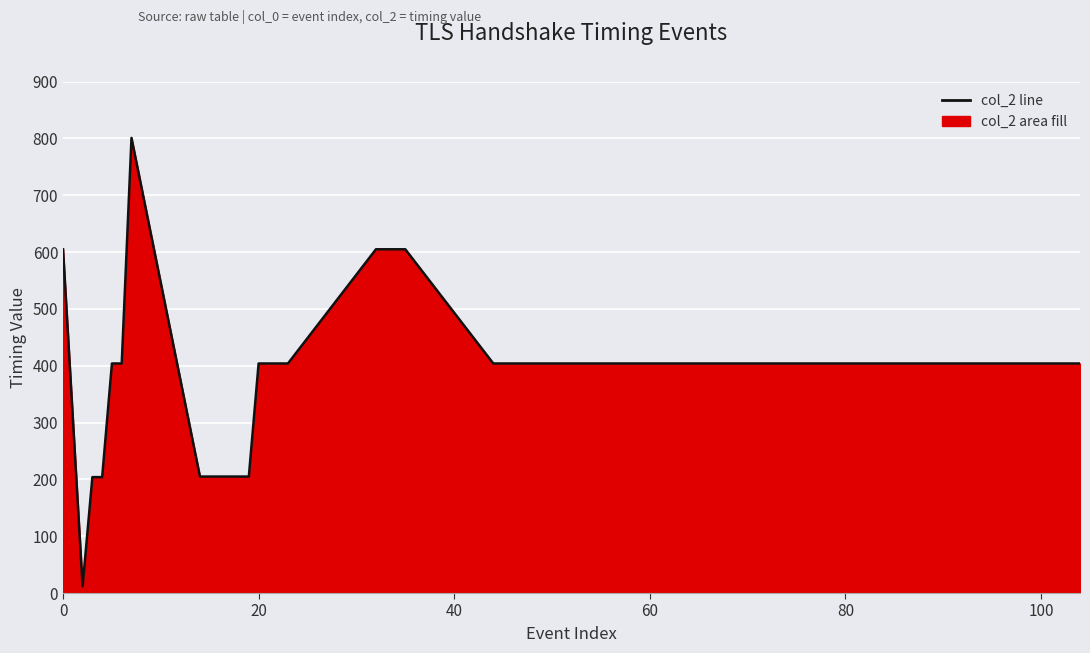

What is the difference between the maximum and minimum values?

789